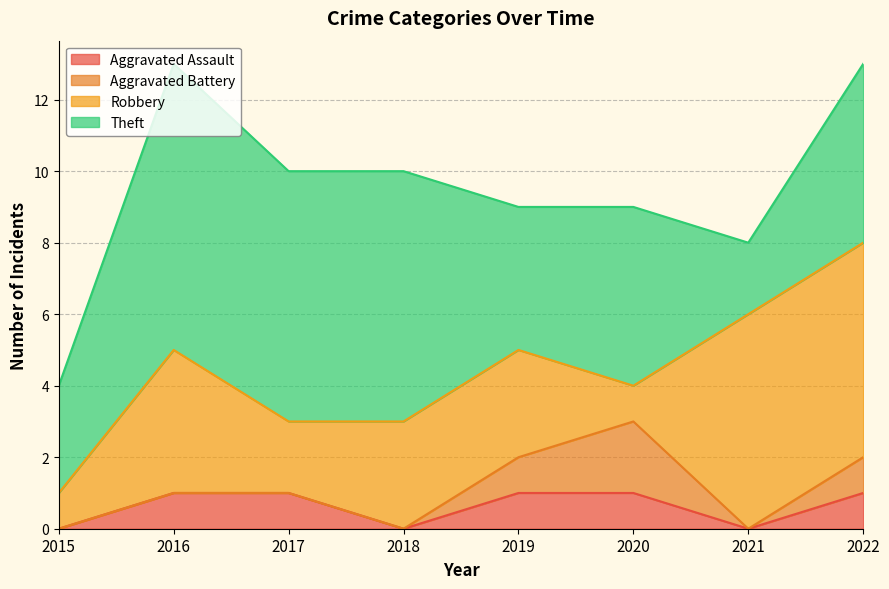

What is the value of the Theft point at the 5th from the left?

4